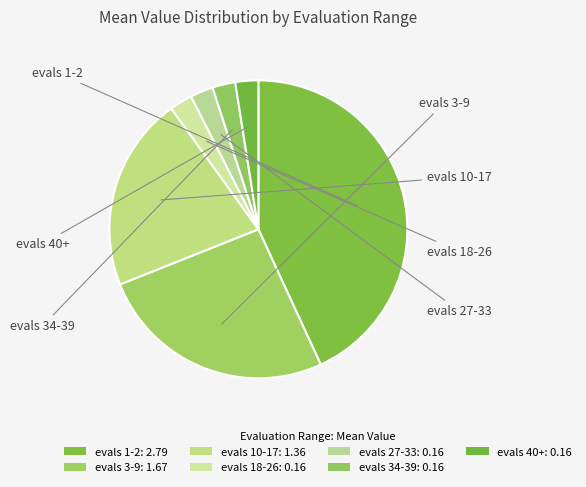

Count the number of slices in the pie.

7